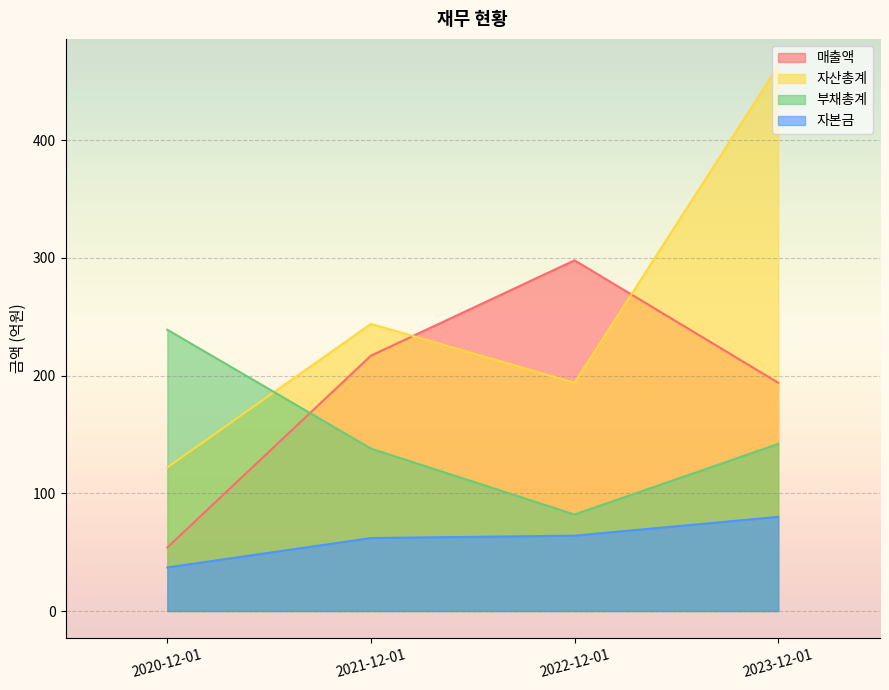

What is the sum of the 매출액 values at 2023-12-01 and 2020-12-01?

248